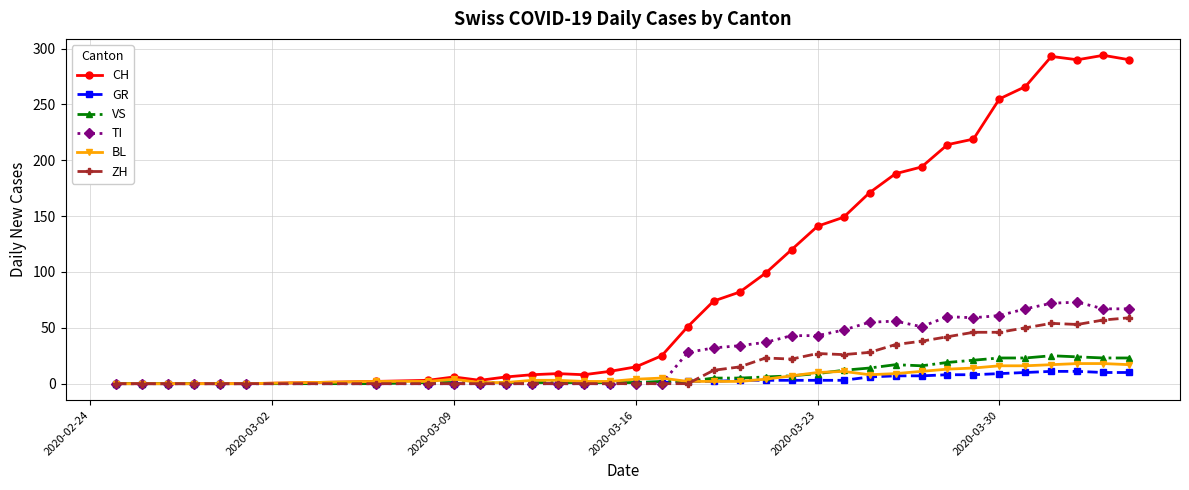

What is the maximum value for BL?

18